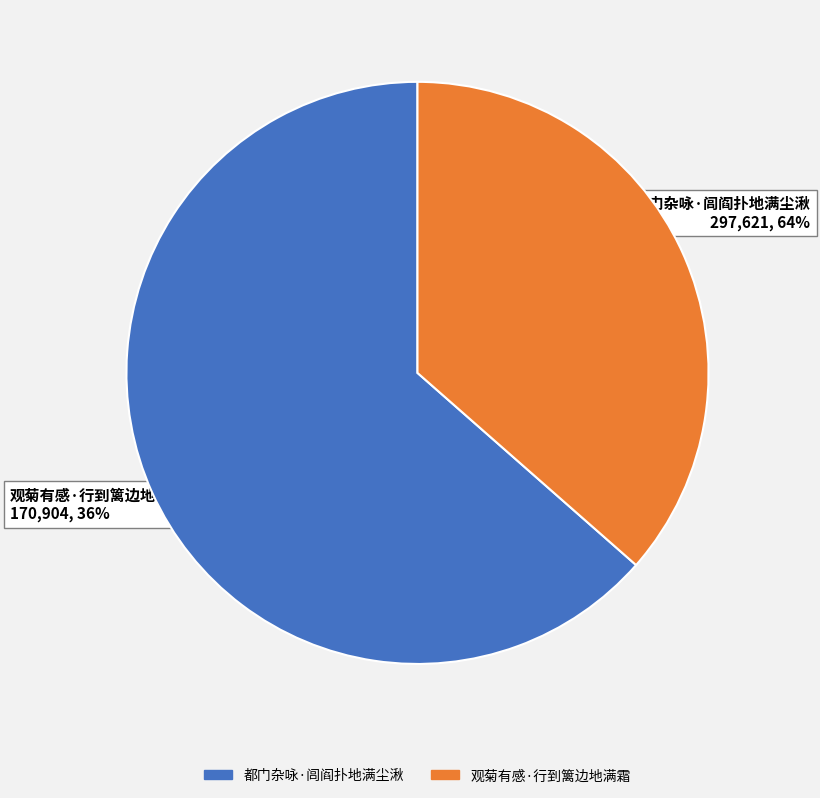

How many segments does this pie chart have?

2